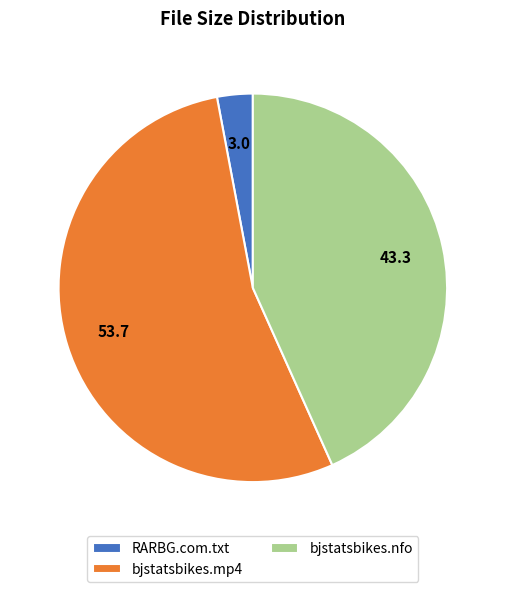

Which category accounts for the majority?

bjstatsbikes.mp4